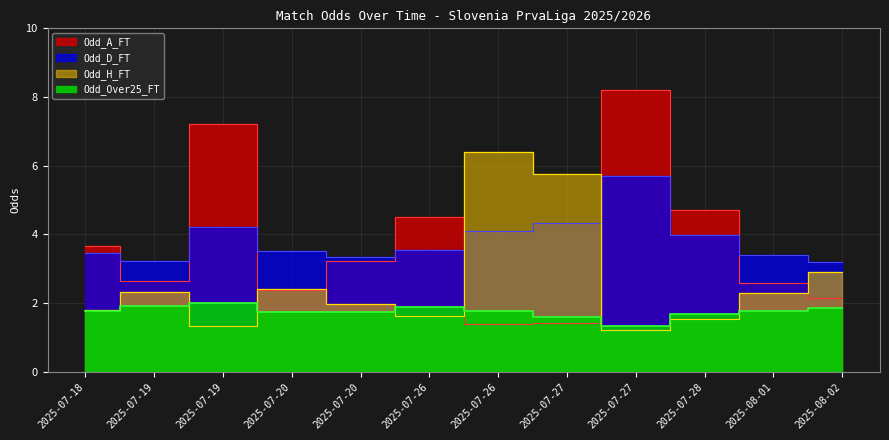

What is the difference between the maximum and minimum values in the Odd_Over25_FT series?

0.7